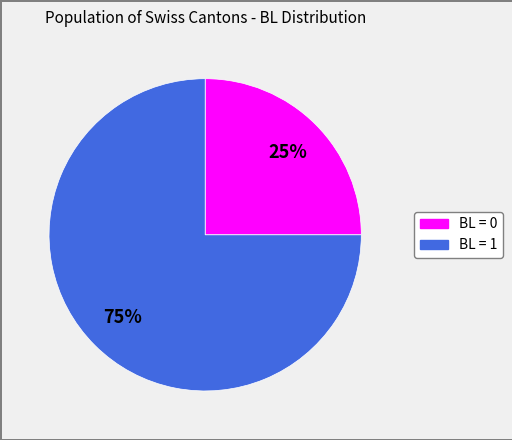

Is there a majority slice in this chart?

Yes